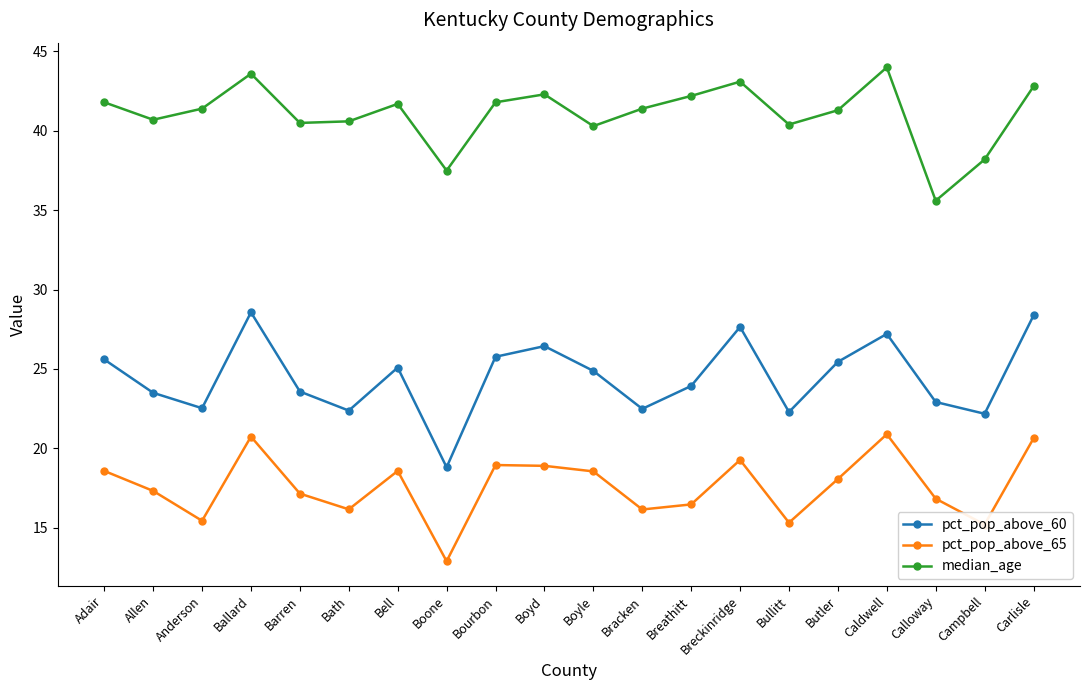

What is the total value across all series at Adair?

86.0